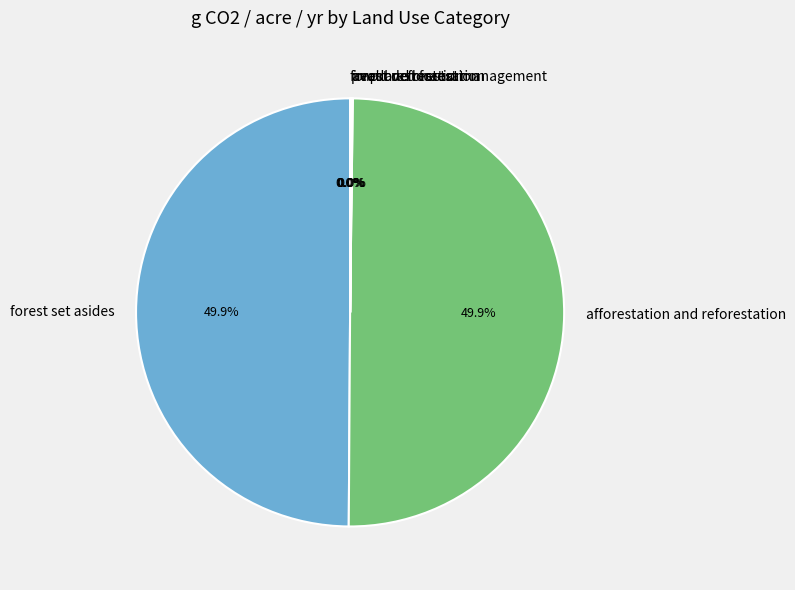

How many slices are in this pie chart?

6